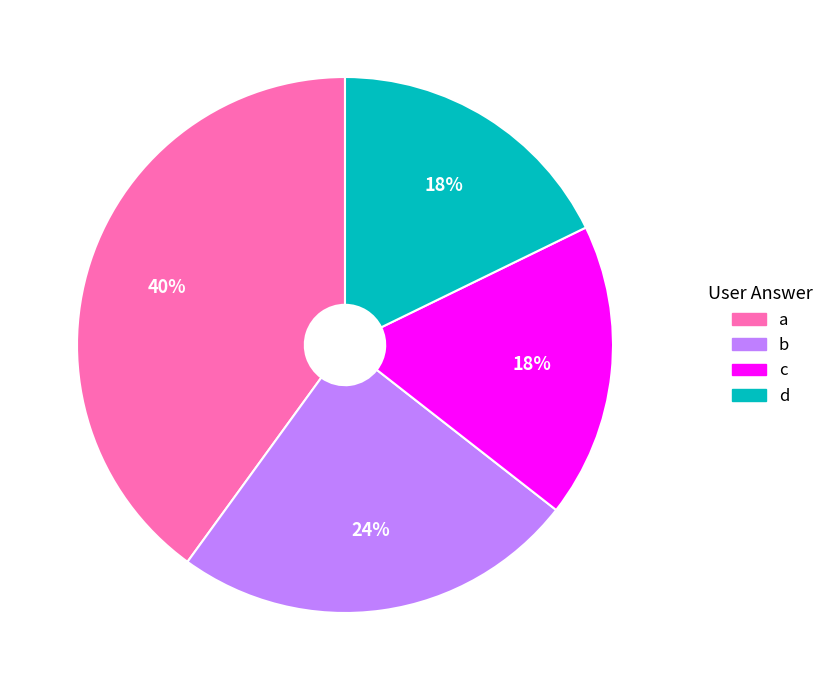

True or false: c accounts for 18% of the total.

True